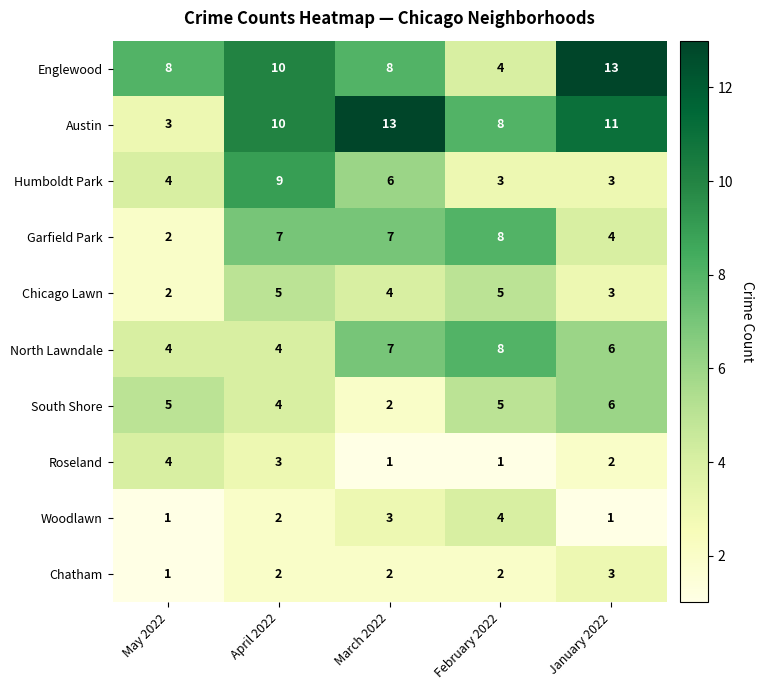

At which category is the sum across all series the highest?

April 2022